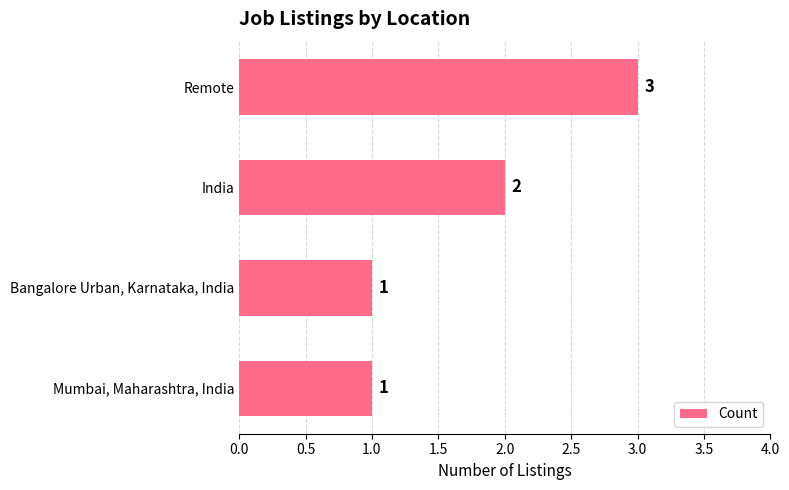

What is the sum of all values?

7